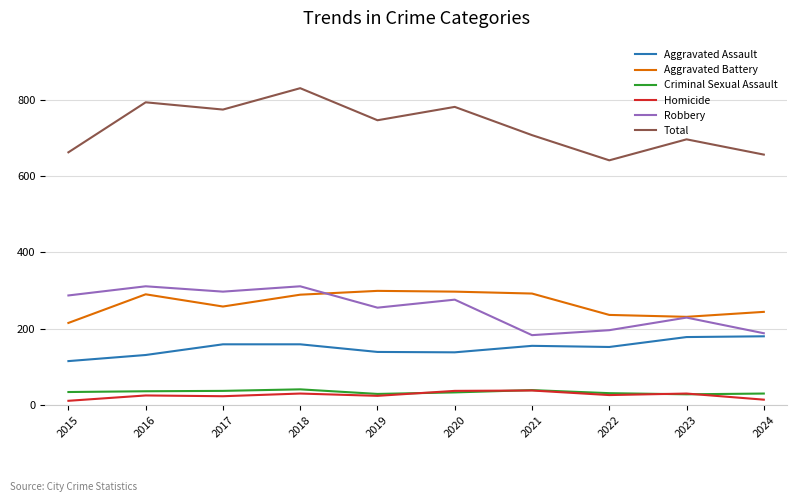

Is it true that Aggravated Battery equals 322 at 2023?

False